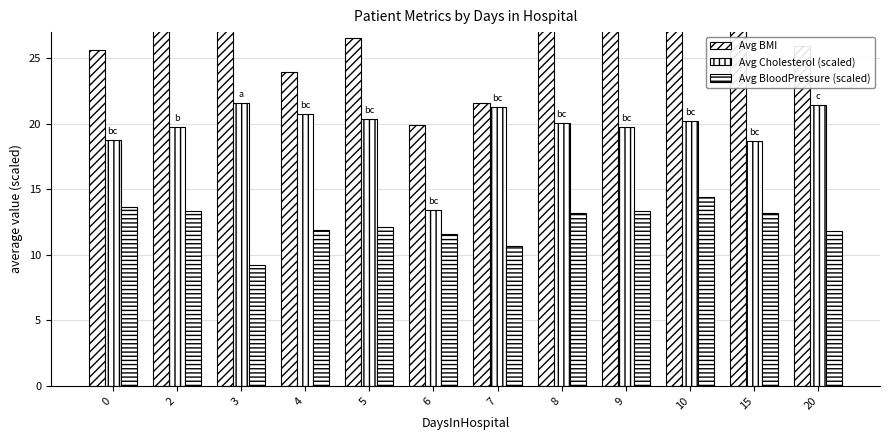

List the series in order of their peak value, lowest first.

Avg BloodPressure (scaled), Avg Cholesterol (scaled), Avg BMI